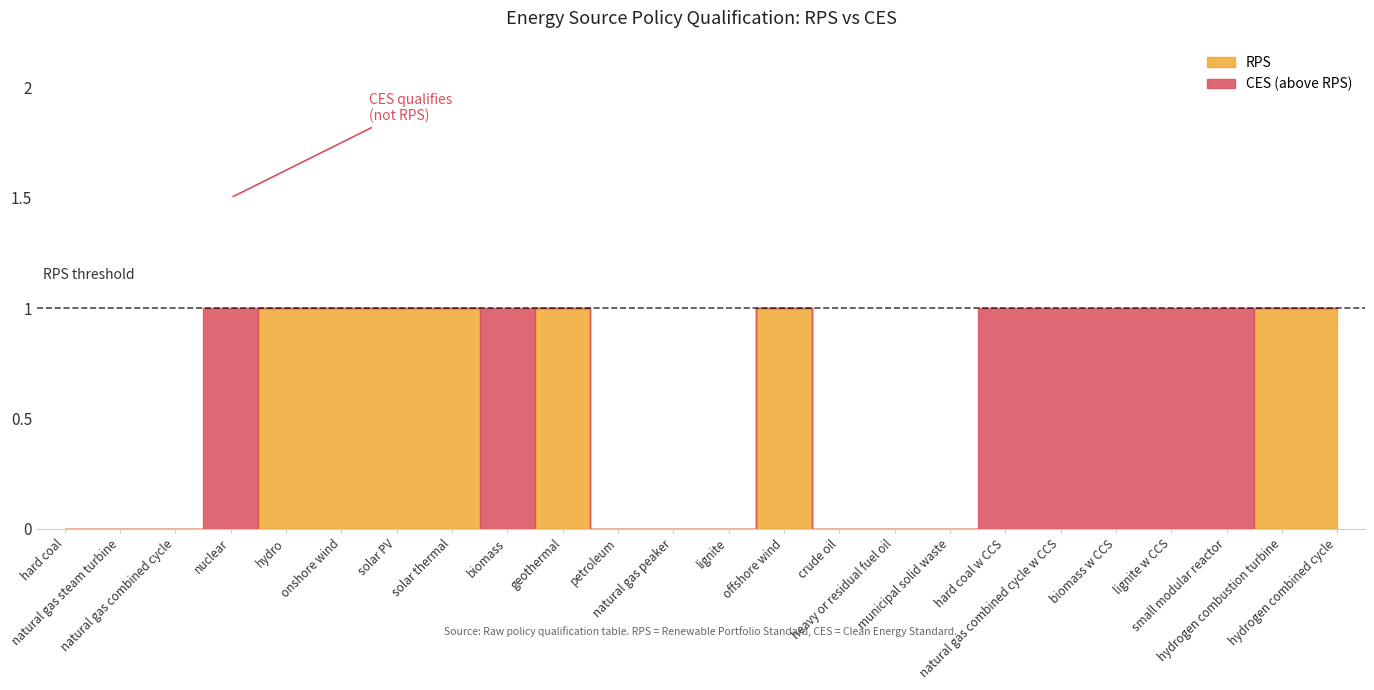

At which label is CES closest to 0?

hard coal